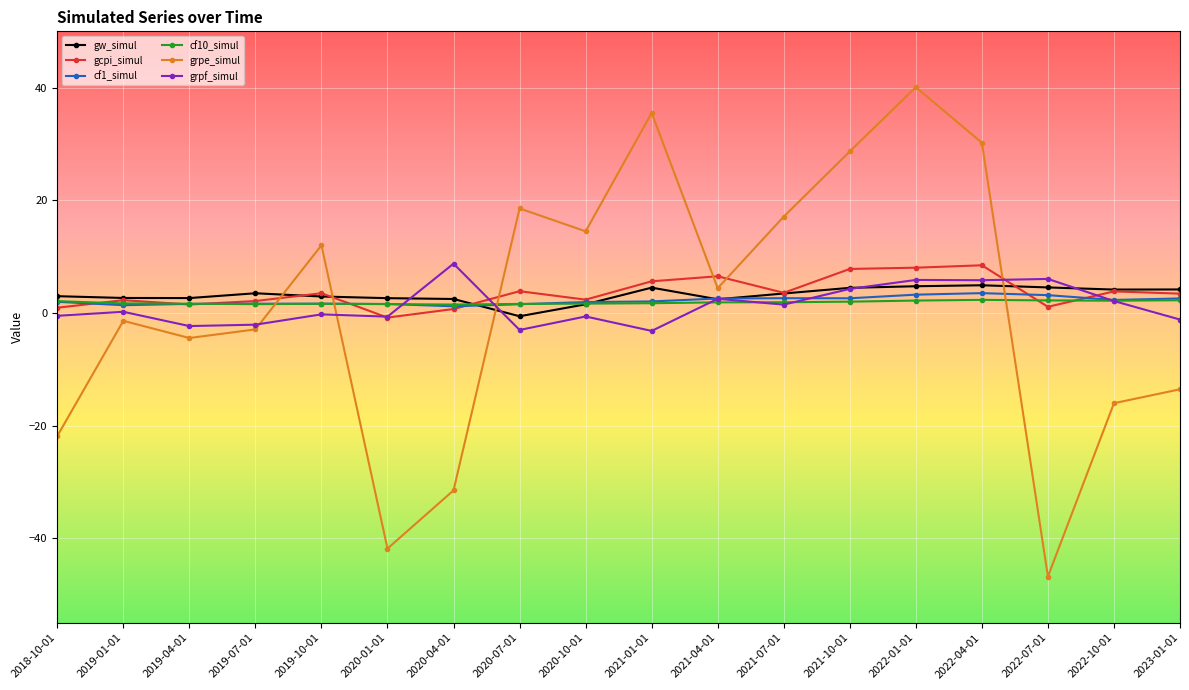

Where does the gcpi_simul series first go above 3?

2019-10-01